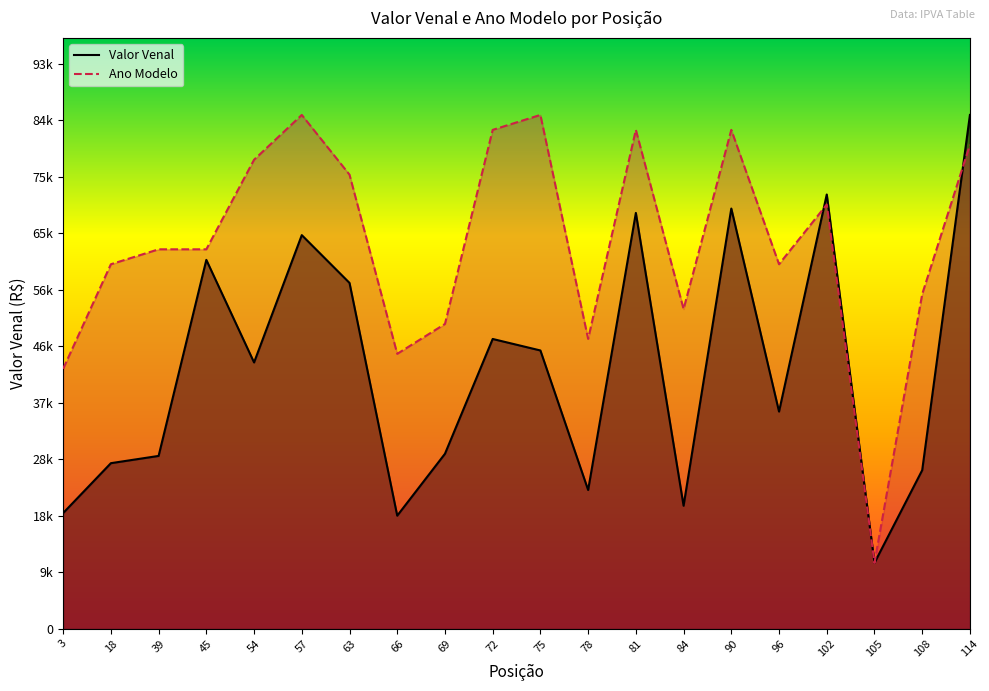

What are all the series names shown in the legend?

Valor Venal, Ano Modelo